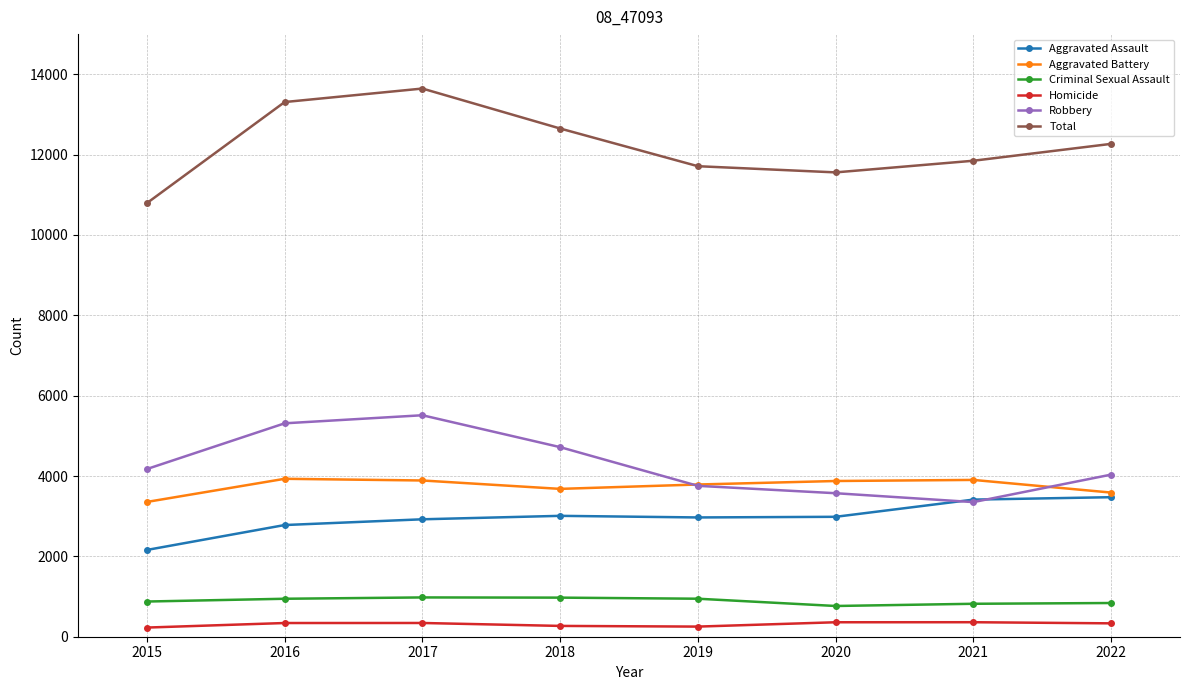

At 2017, list the series in order from smallest to largest.

Homicide, Criminal Sexual Assault, Aggravated Assault, Aggravated Battery, Robbery, Total